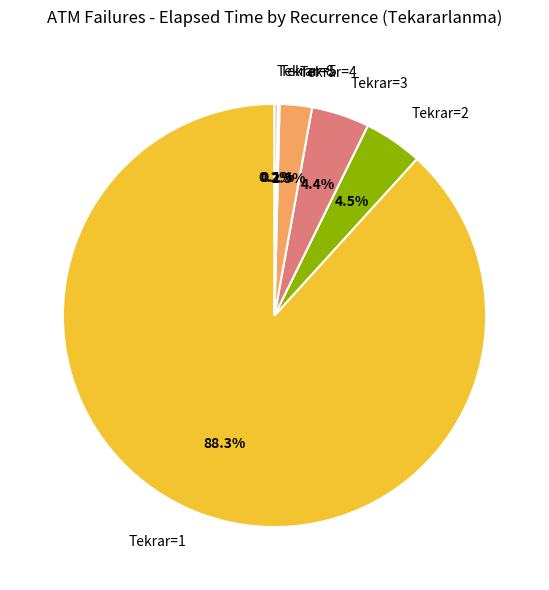

Which has a higher value, Tekrar=1 or Tekrar=2?

Tekrar=1